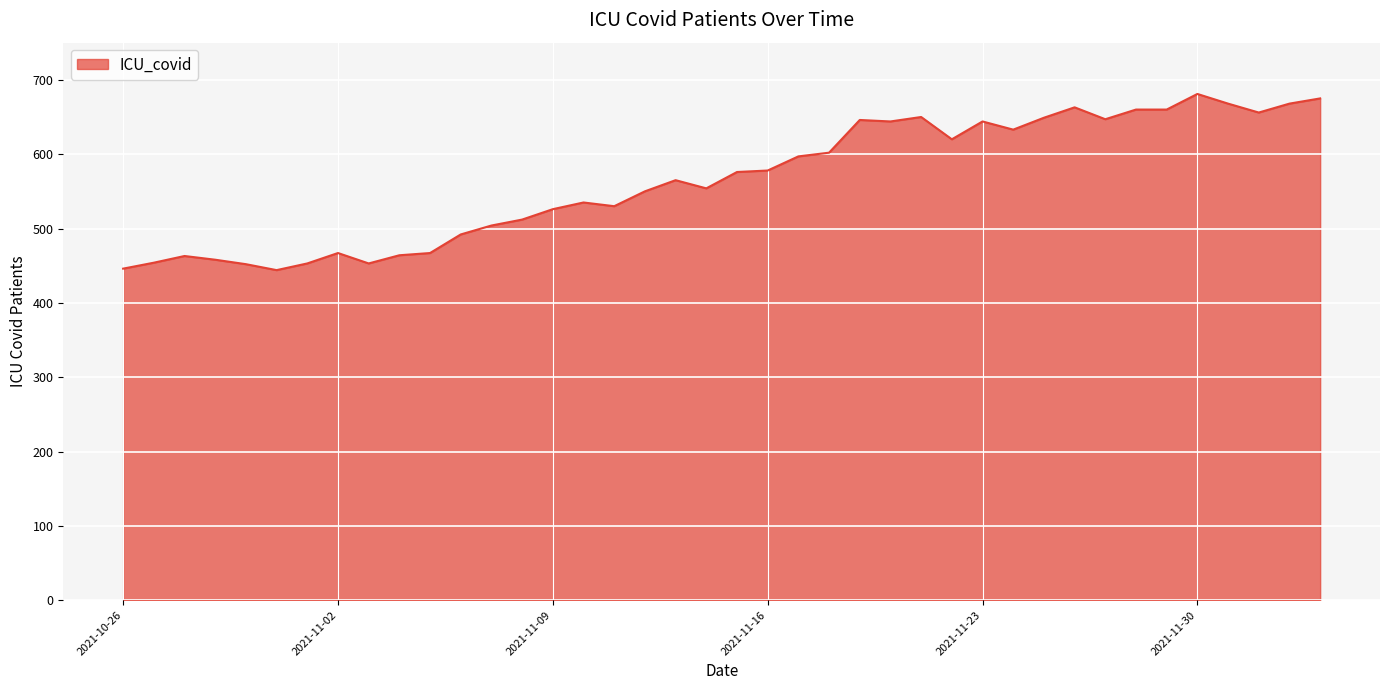

What is the smallest value displayed?

444